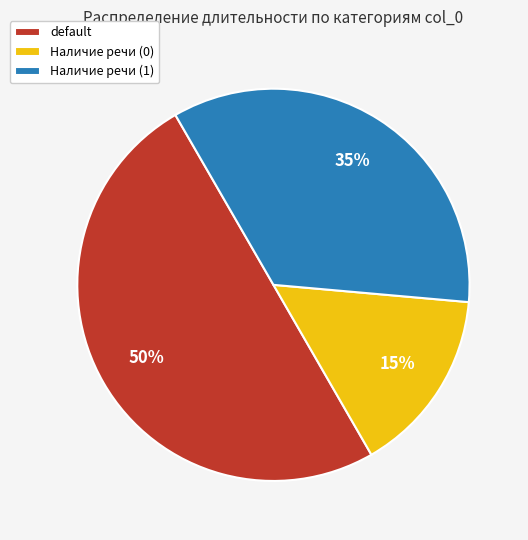

Which slice is the largest?

default